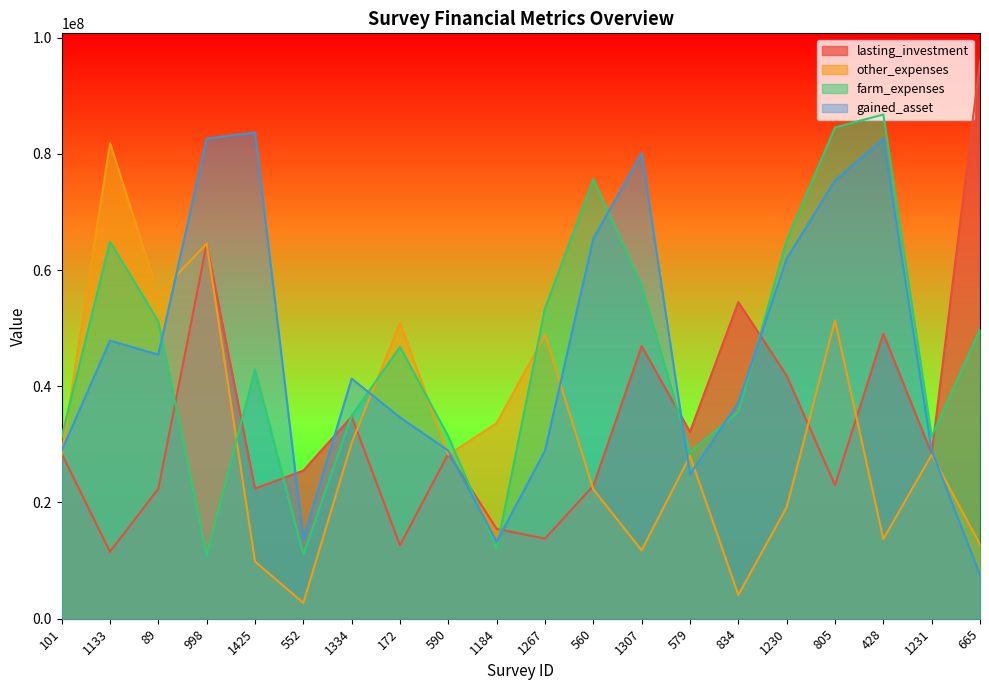

At which label does gained_asset reach its peak?

1425